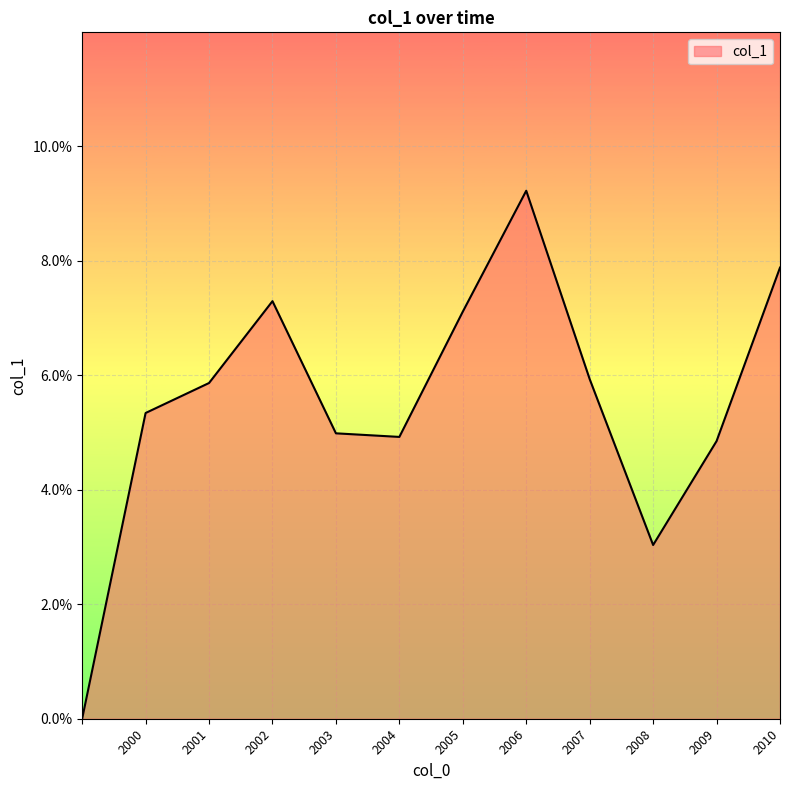

Reading left to right, extract all data points from this chart.

0.0	0.1	0.1	0.1	0.0	0.0	0.1	0.1	0.1	0.0	0.0	0.1